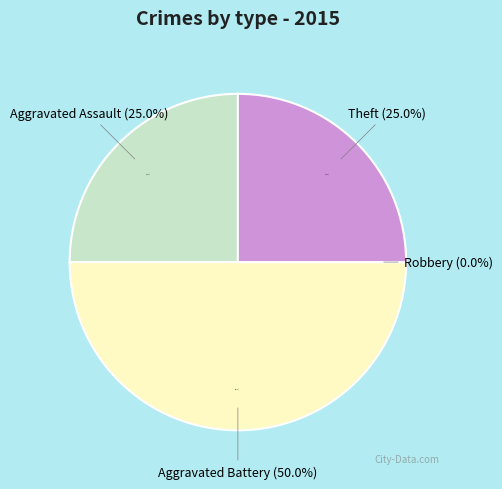

To the nearest percent, what portion does Theft represent?

25%